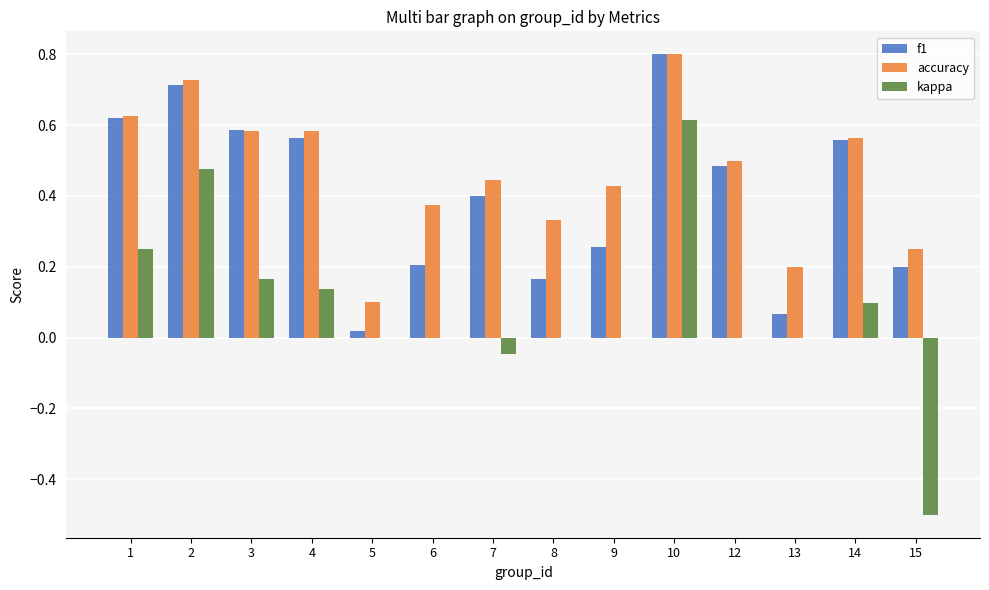

What is the highest value of the f1 series?

0.8